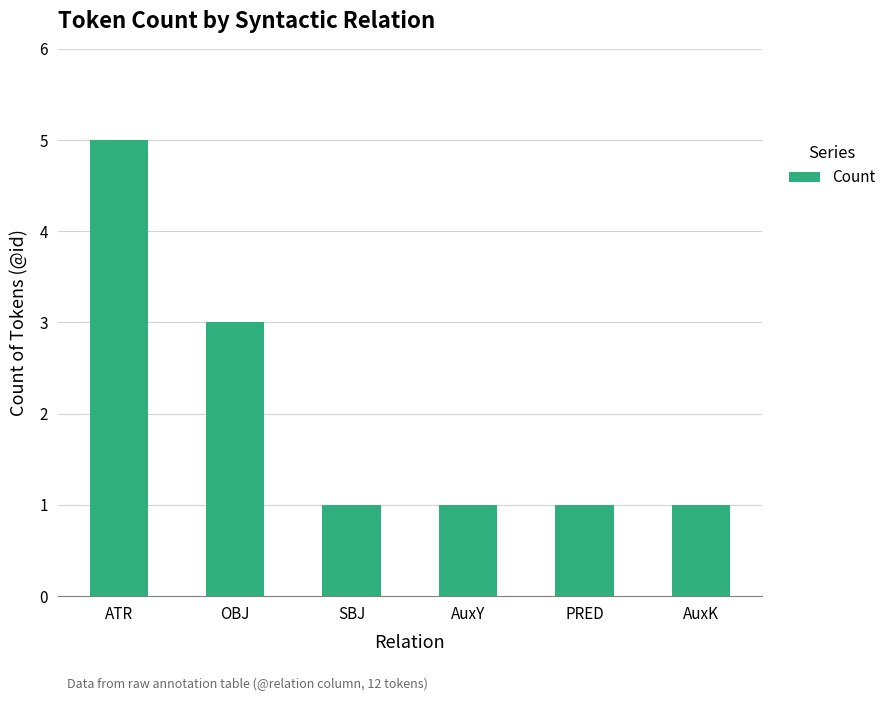

What is the difference between the values at AuxY and ATR?

4